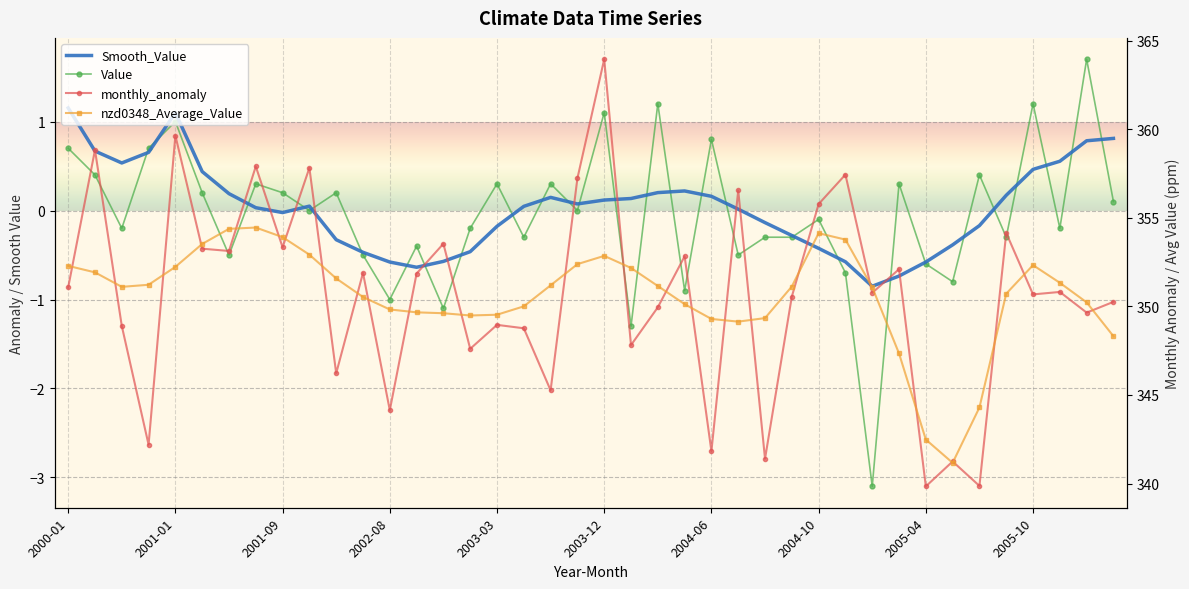

What is the smallest value displayed?

-3.1